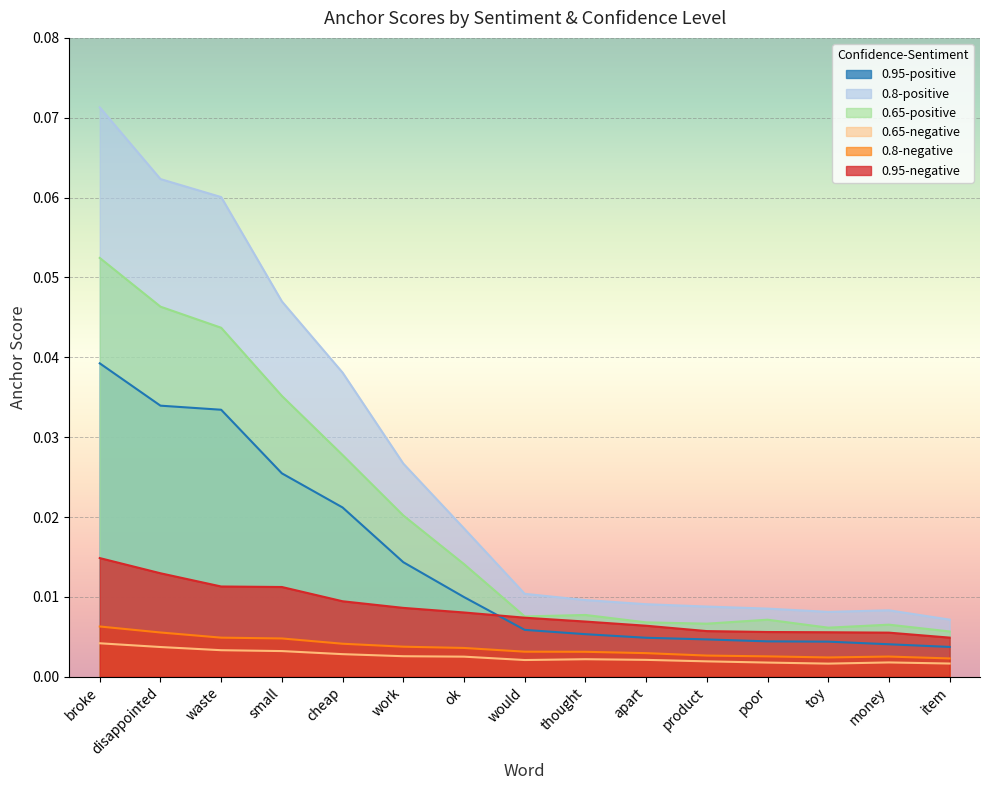

True or false: 0.65-negative has a value of 0.0 at money.

True